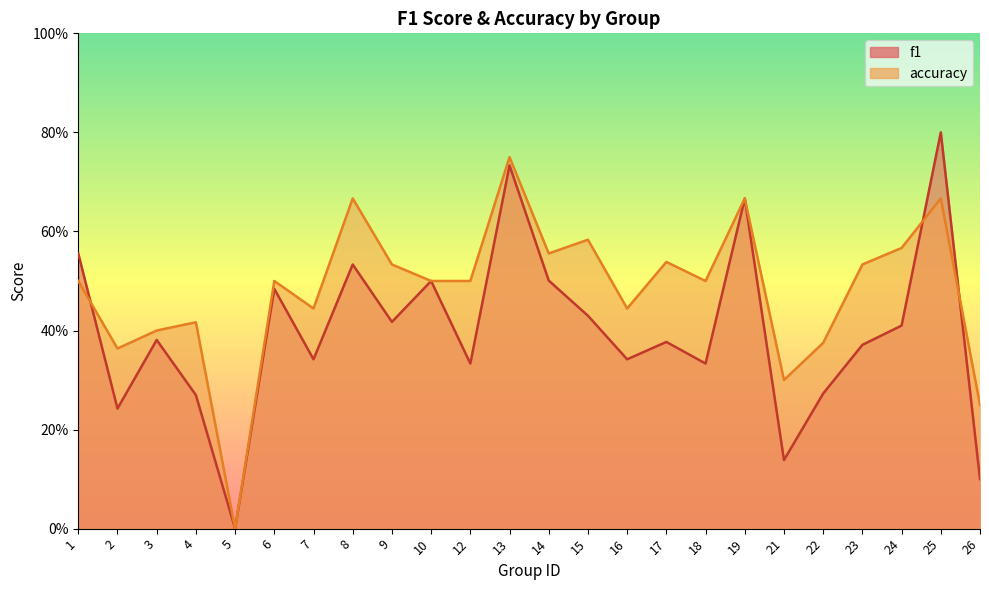

Reading right to left, list all the values displayed in this chart.

f1: 0.1	0.8	0.4	0.4	0.3	0.1	0.7	0.3	0.4	0.3	0.4	0.5	0.7	0.3	0.5	0.4	0.5	0.3	0.5	0.0	0.3	0.4	0.2	0.6
accuracy: 0.2	0.7	0.6	0.5	0.4	0.3	0.7	0.5	0.5	0.4	0.6	0.6	0.8	0.5	0.5	0.5	0.7	0.4	0.5	0.0	0.4	0.4	0.4	0.5